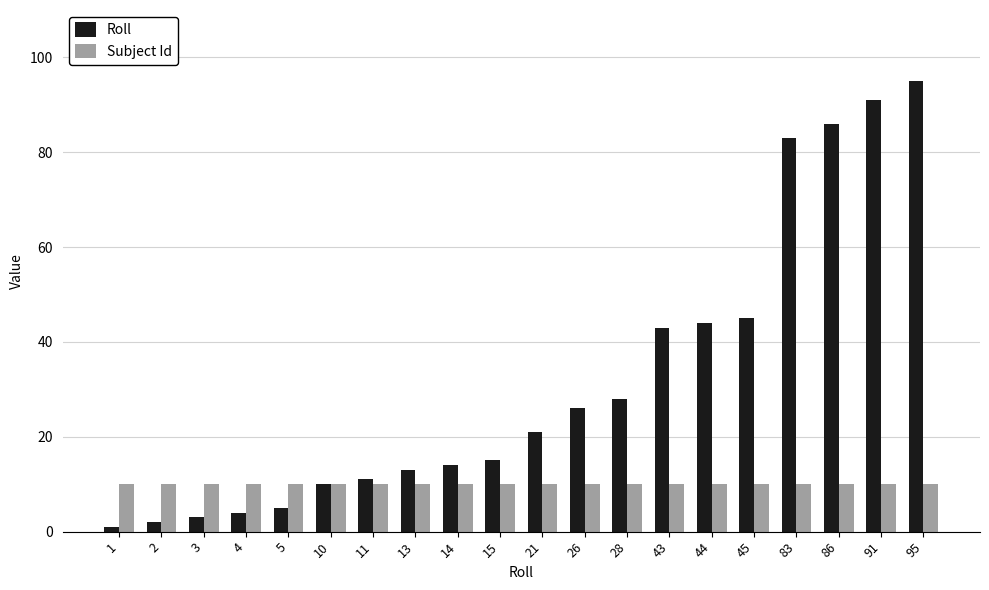

Reading left to right, list all the values displayed in this chart.

Roll: 1=1	2=2	3=3	4=4	5=5	10=10	11=11	13=13	14=14	15=15	21=21	26=26	28=28	43=43	44=44	45=45	83=83	86=86	91=91	95=95
Subject Id: 1=10	2=10	3=10	4=10	5=10	10=10	11=10	13=10	14=10	15=10	21=10	26=10	28=10	43=10	44=10	45=10	83=10	86=10	91=10	95=10